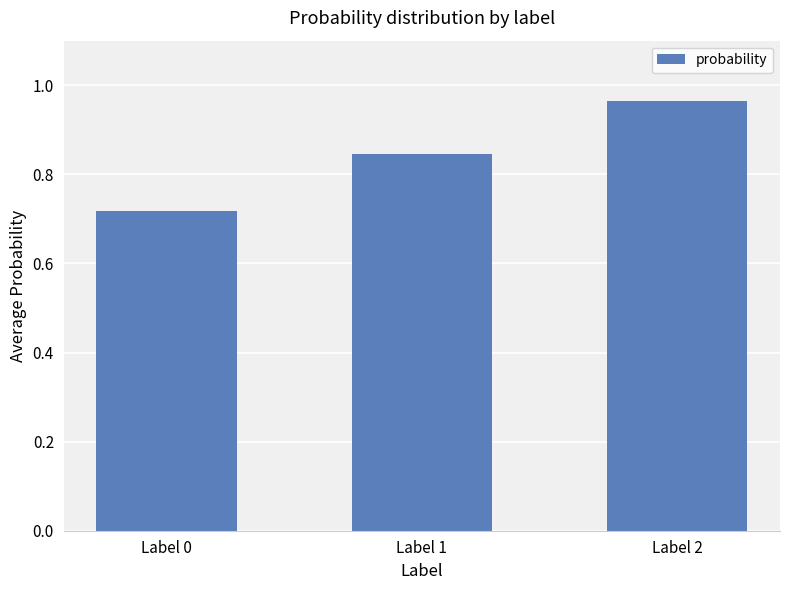

True or false: the data shows 1.3 at Label 2.

False